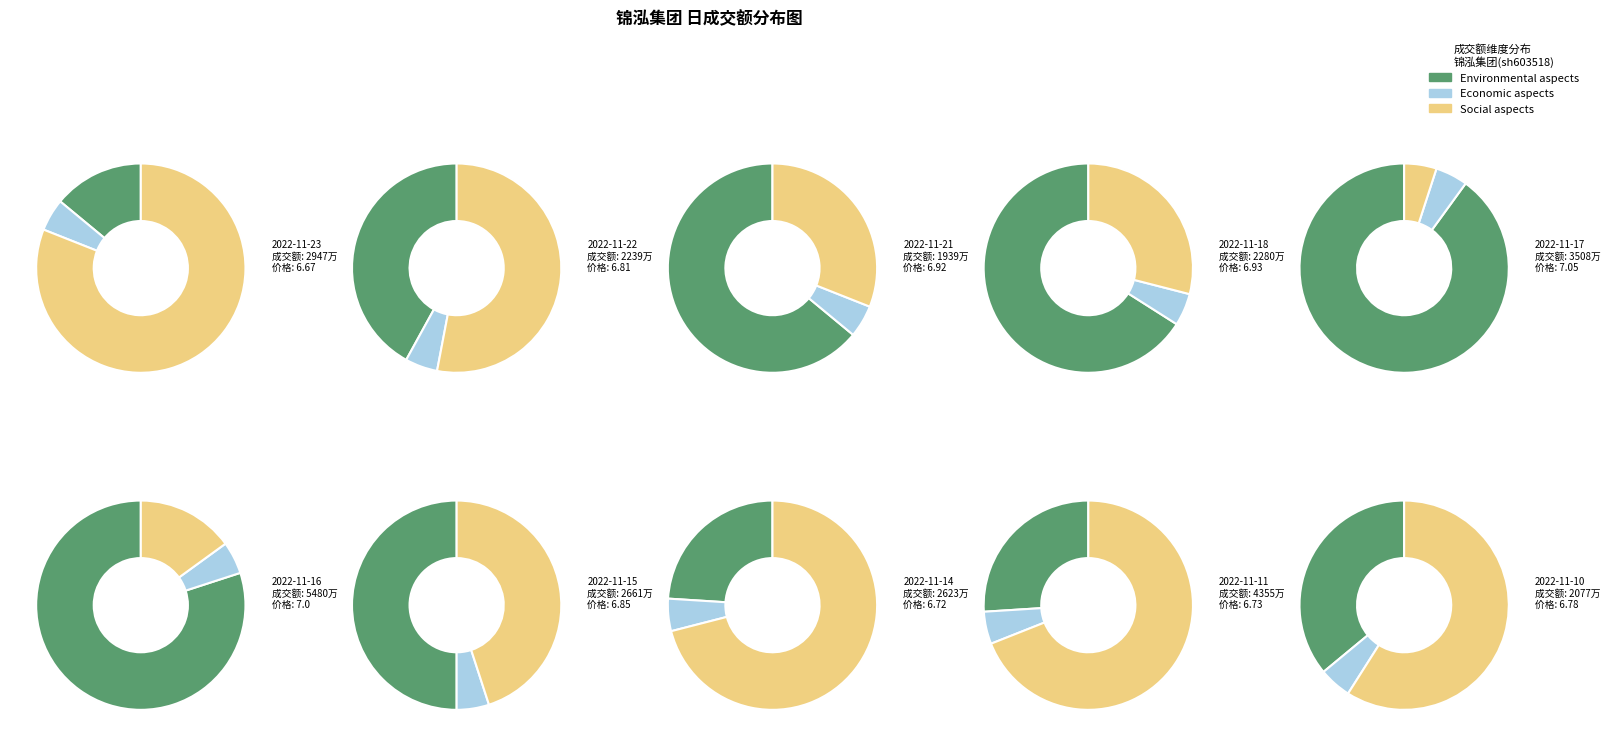

To the nearest percent, what is the combined percentage of 2022-11-15 and 2022-11-16?

27%